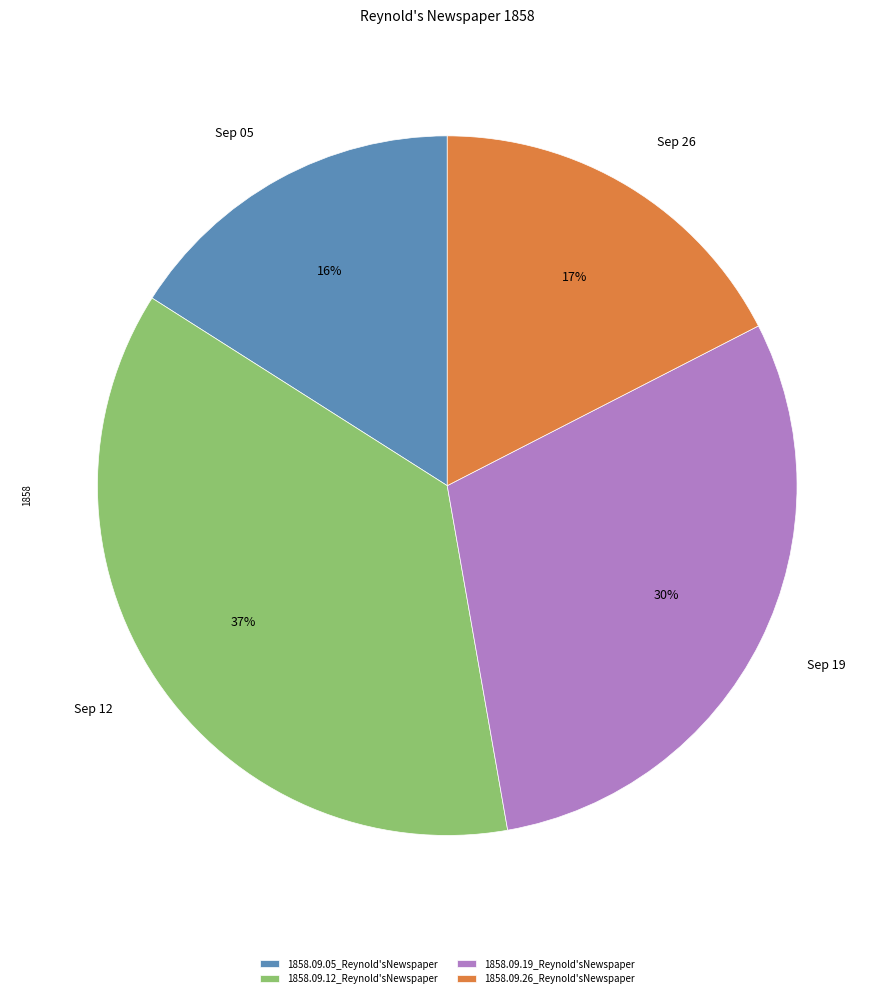

Which slice is the largest?

1858.09.12_Reynold'sNewspaper